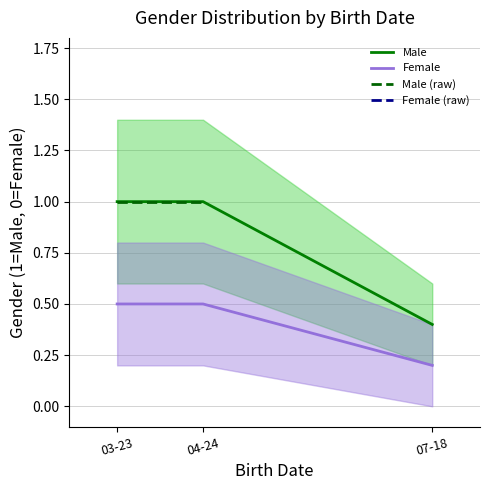

What is the sum of the Male values at 03-23 and 07-18?

1.4